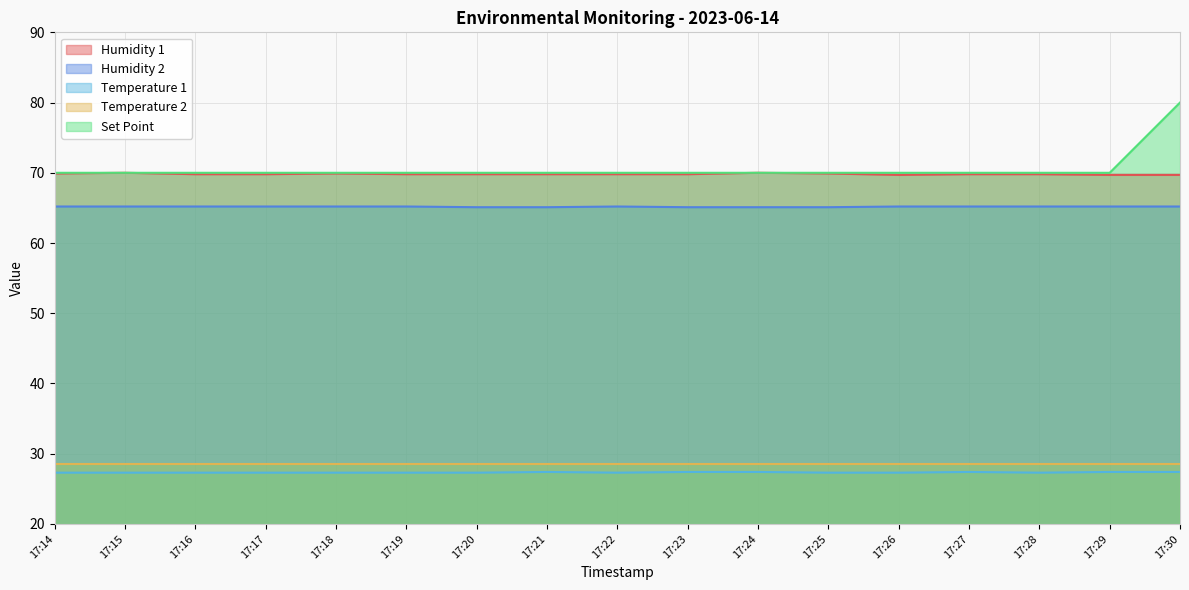

True or false: Temperature 1 and Humidity 2 cross at least once.

False